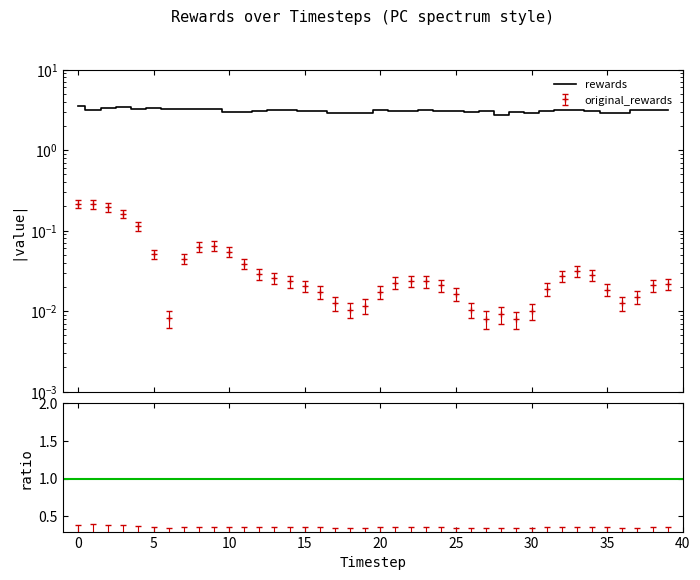

The rewards series shows 1.8 at 27. True or false?

False